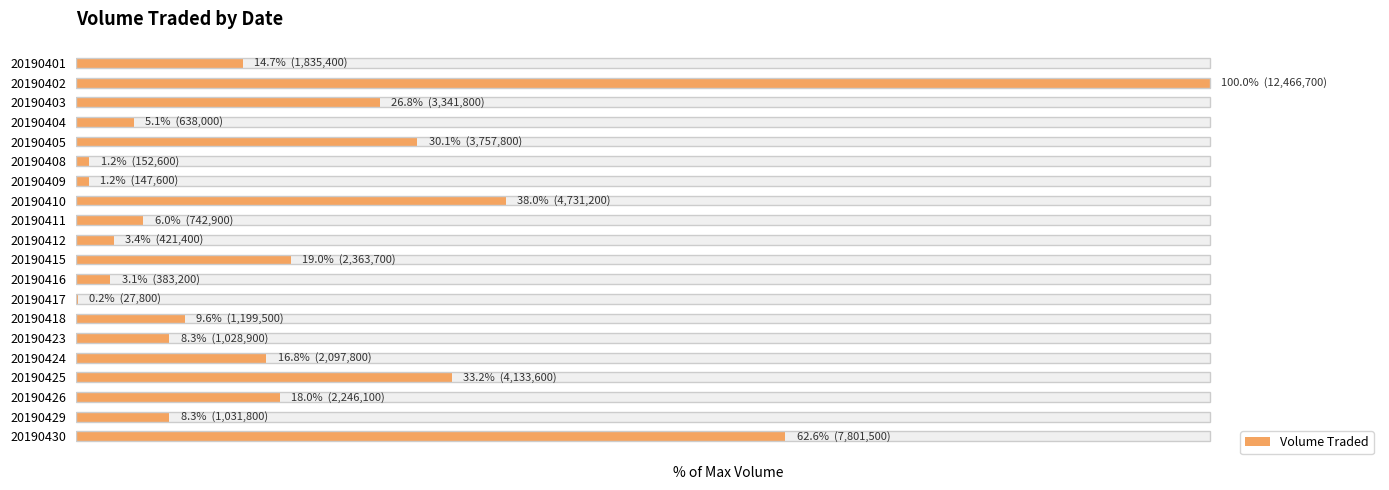

Rank the categories by value from highest to lowest.

20190402, 20190430, 20190410, 20190425, 20190405, 20190403, 20190415, 20190426, 20190424, 20190401, 20190418, 20190429, 20190423, 20190411, 20190404, 20190412, 20190416, 20190408, 20190409, 20190417